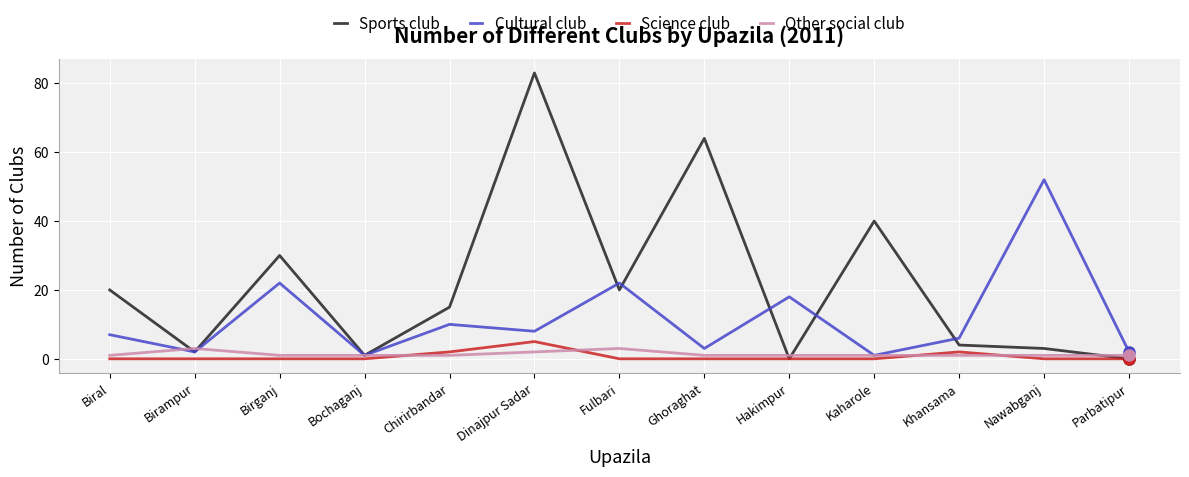

Is it true that Cultural club equals 52 at Nawabganj?

True